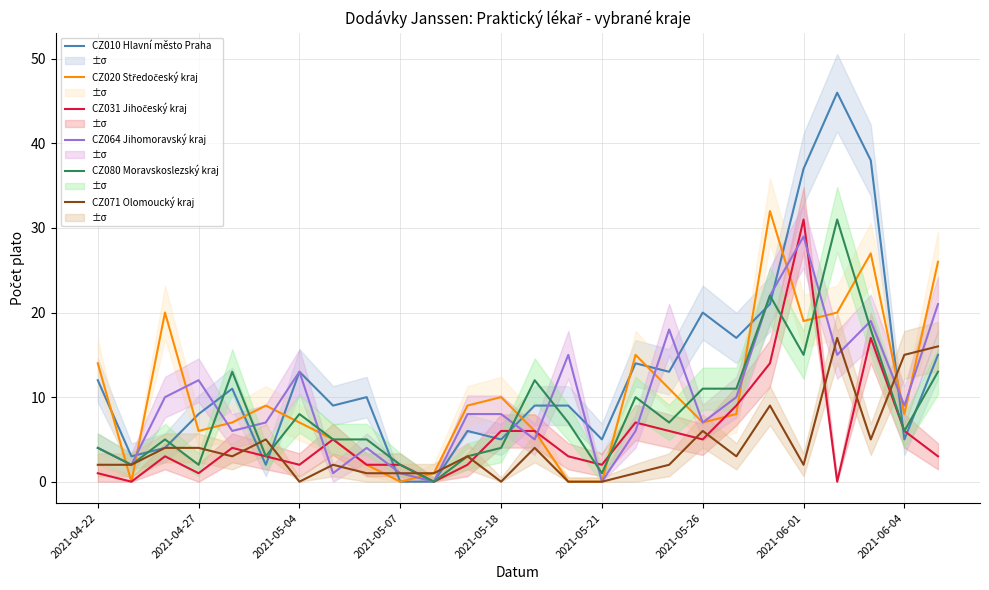

What is the difference between the highest and lowest values at 19?

14